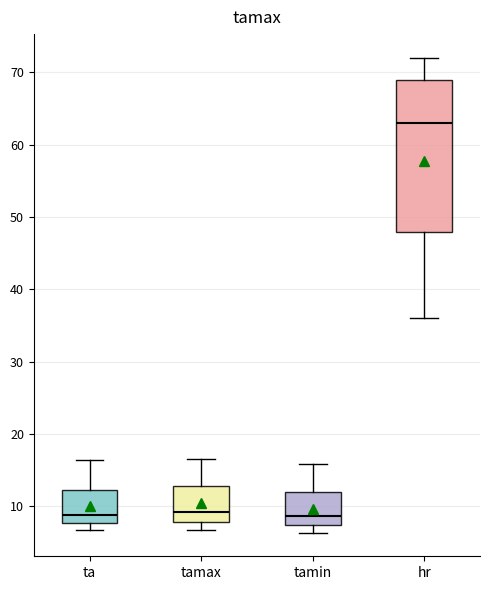

Reading left to right, read every box against the y-axis: the position of its median line, the range the box covers, and the ends of its whiskers. The values are not printed on the chart, so give them approximately, as read against the axis.

ta: median 9, box 8 to 12, whiskers 7 to 16
tamax: median 9, box 8 to 13, whiskers 7 to 17
tamin: median 9, box 7 to 12, whiskers 6 to 16
hr: median 63, box 48 to 69, whiskers 36 to 72